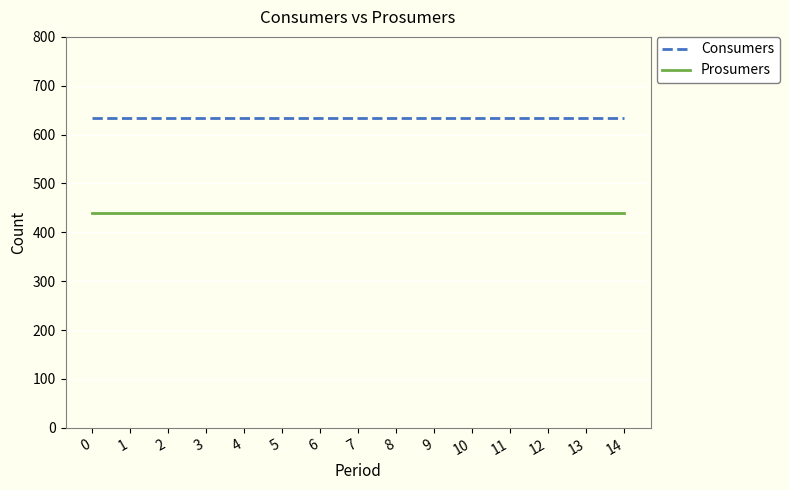

Does the chart display data point markers on the line(s)?

No